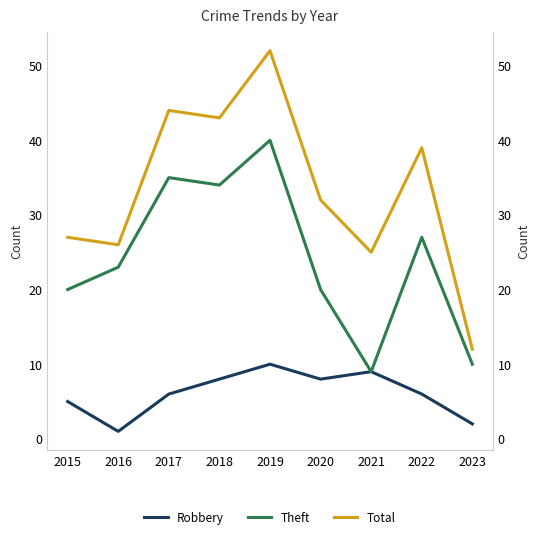

True or false: Theft has more than 0 points higher than both neighbors.

True